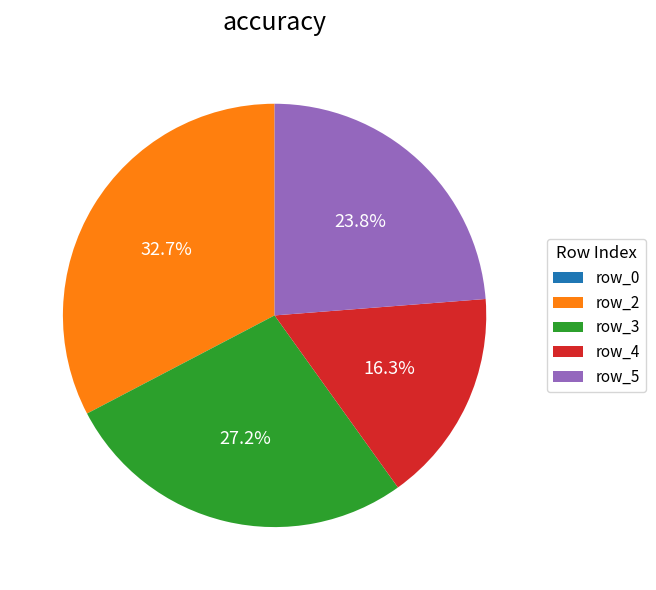

What portion of the pie excludes row_2?

67.3%